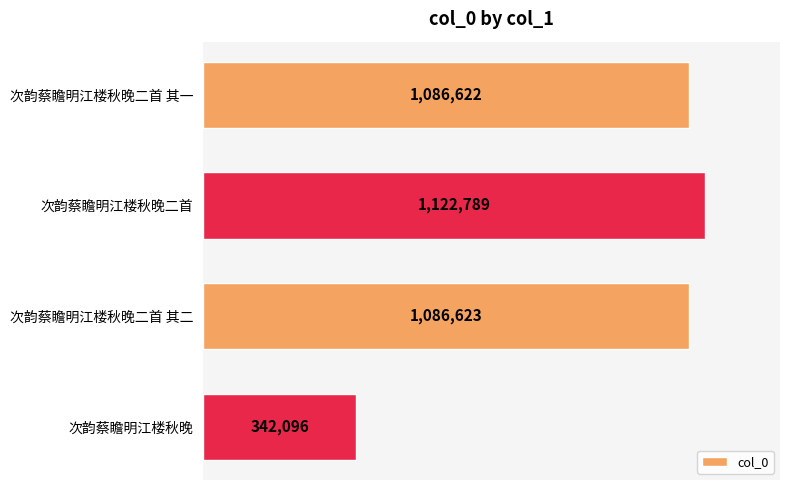

What is the change in value from 次韵蔡瞻明江楼秋晚二首 其一 to 次韵蔡瞻明江楼秋晚二首?

+36167